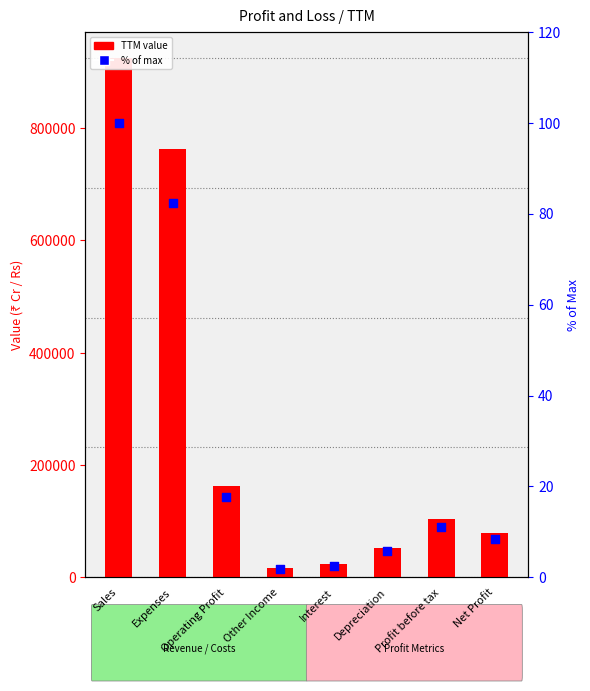

At which category is the sum across all series the highest?

Sales